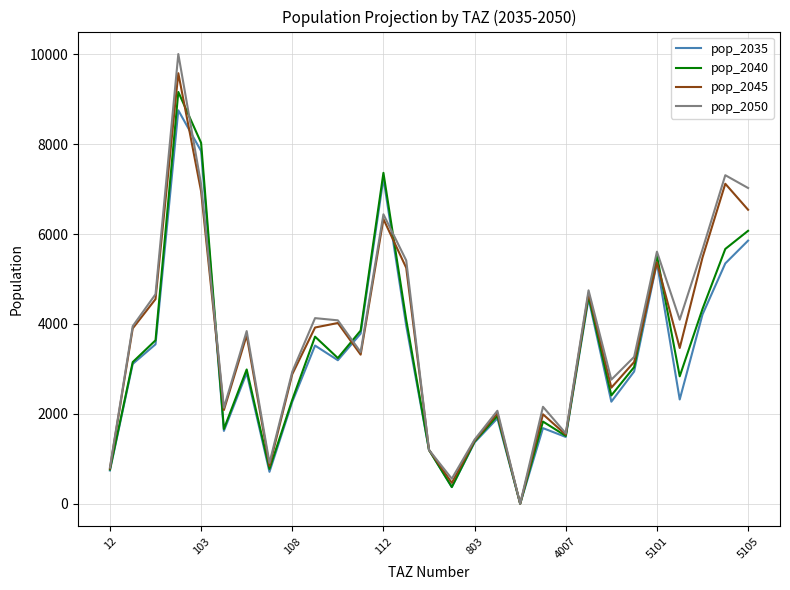

Which series has the widest spread of values?

pop_2050